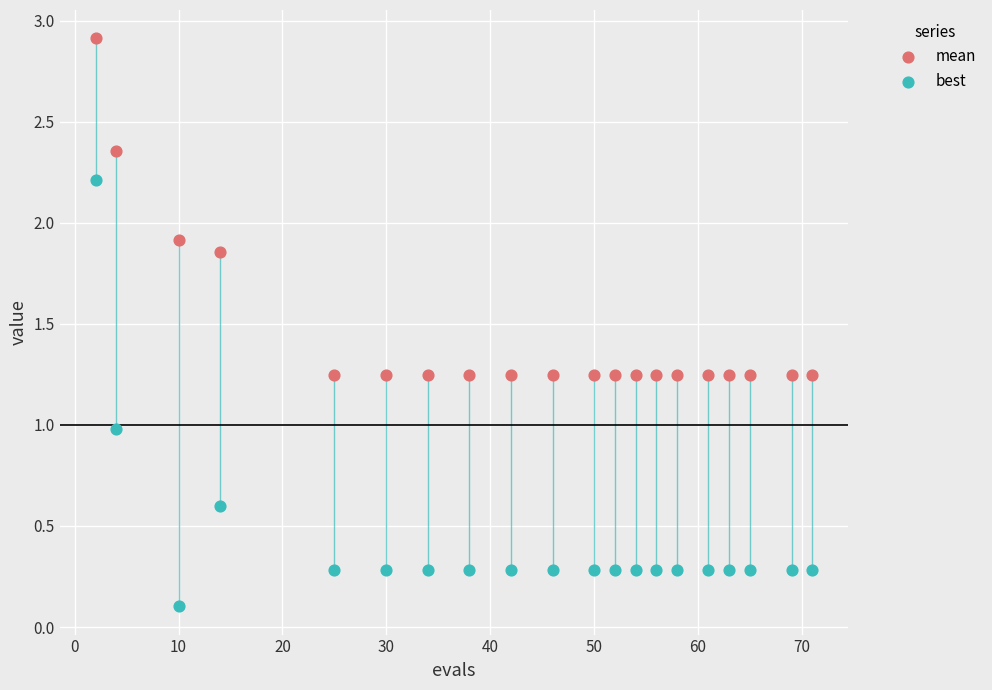

Which series reaches the minimum Y coordinate?

best